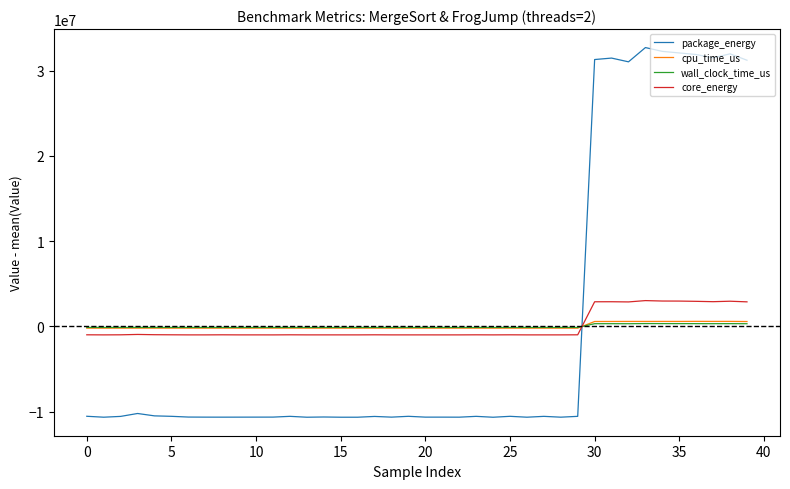

Which series has the widest spread of values?

package_energy